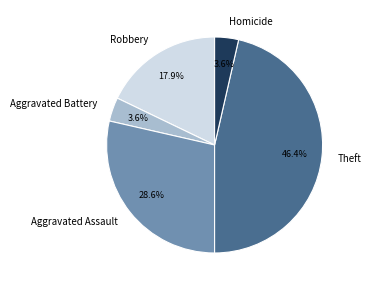

Between Homicide and Robbery, which is larger?

Robbery